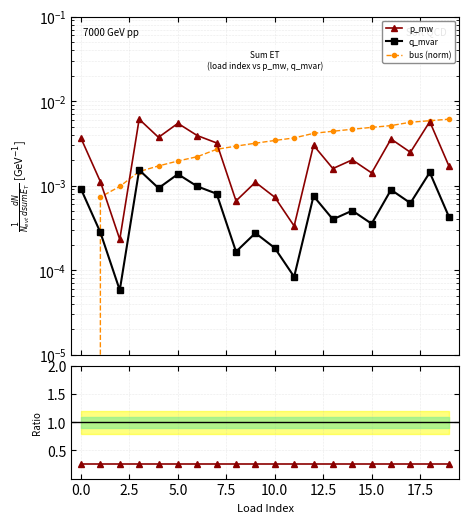

What is the label of the 13th point from the left?

12